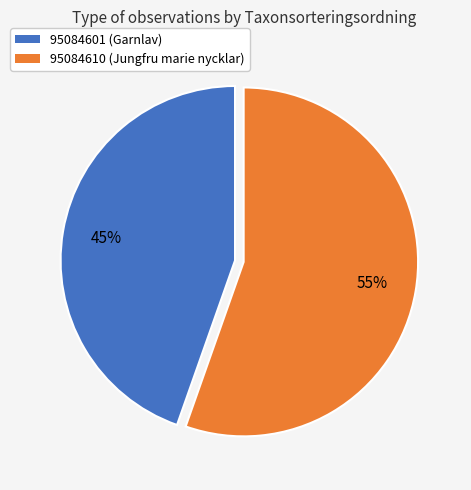

To the nearest percent, what percentage of the pie is 95084601 (Garnlav)?

45%